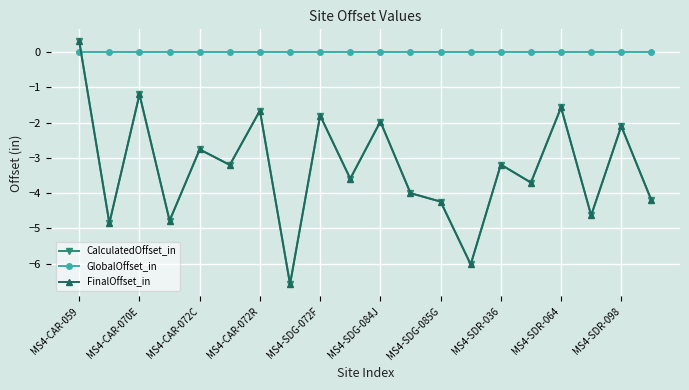

How many lines are shown in the chart?

3